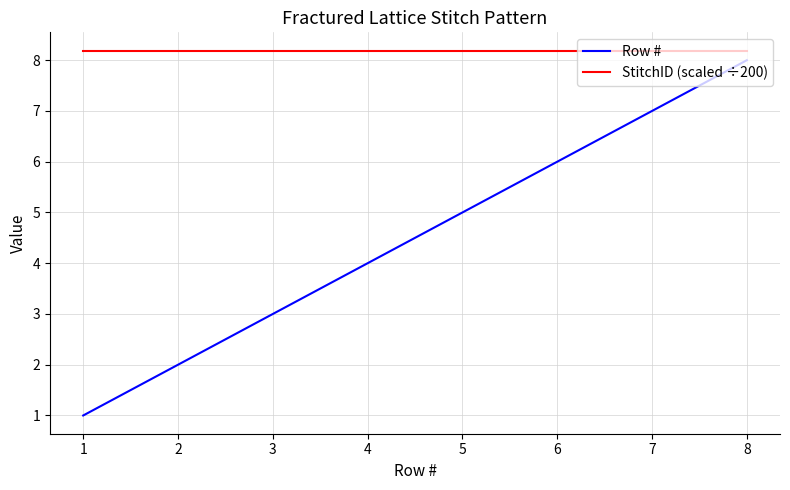

True or false: StitchID (scaled ÷200) and Row # intersect in this chart.

False